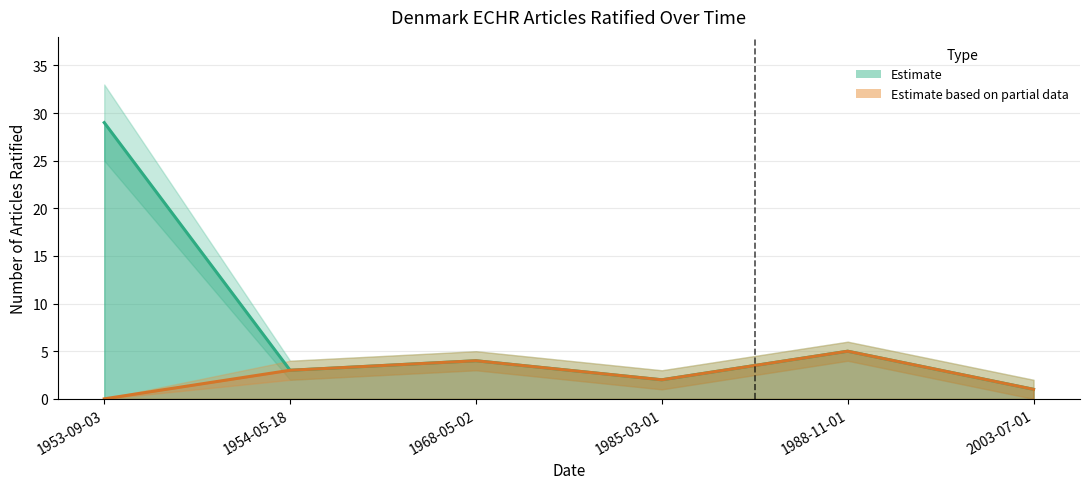

True or false: Protocol Articles Upper and Protocol Articles intersect in this chart.

False